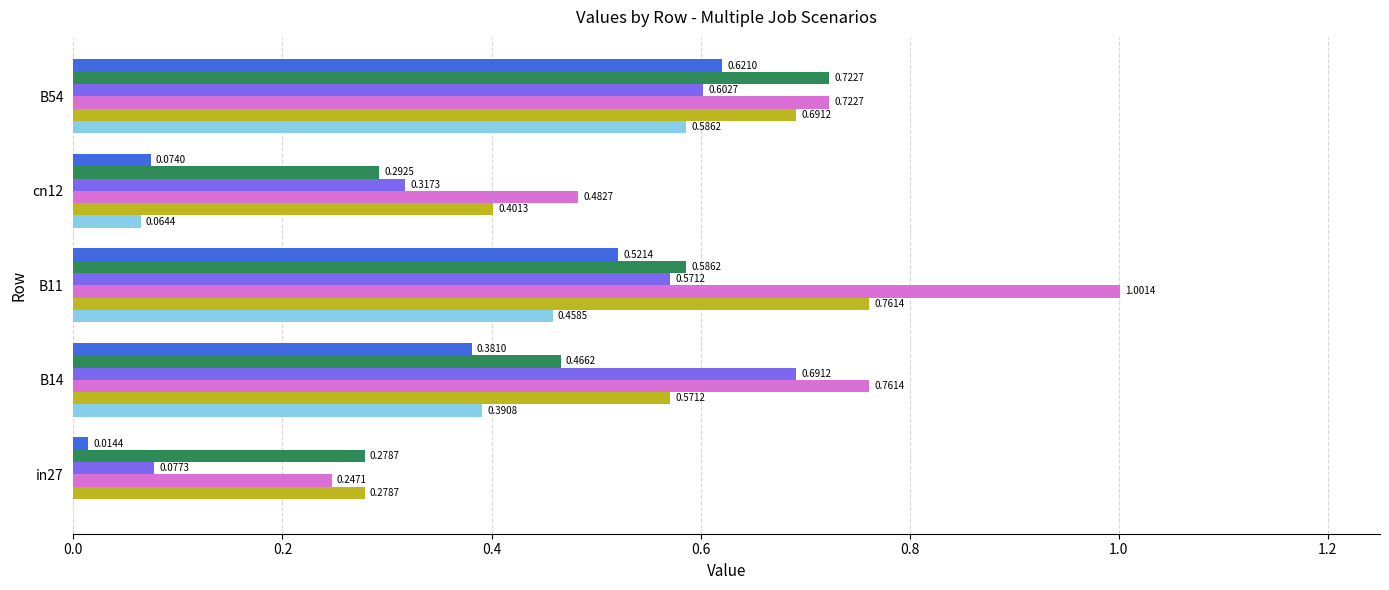

At which category is the sum across all series the highest?

B54